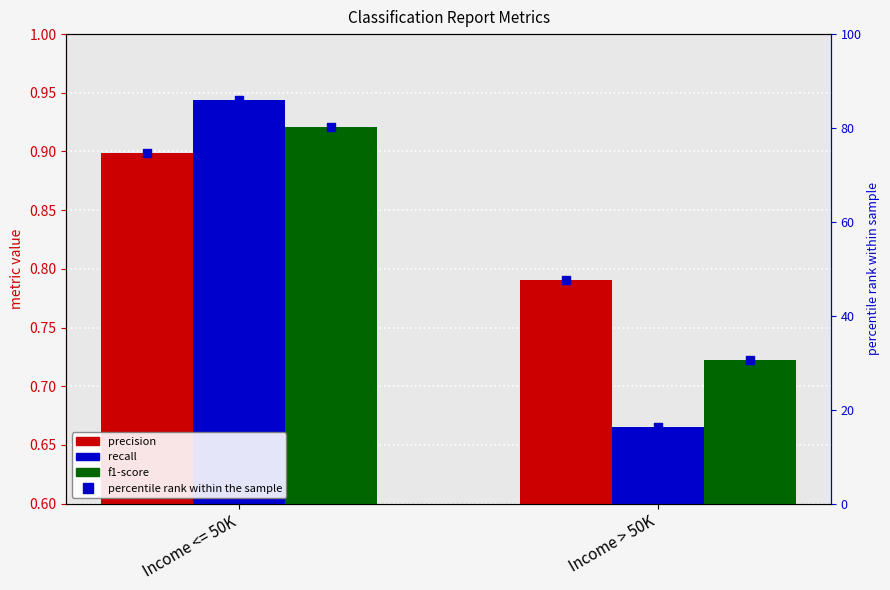

Which series has the largest Y range (max minus min)?

percentile rank within the sample